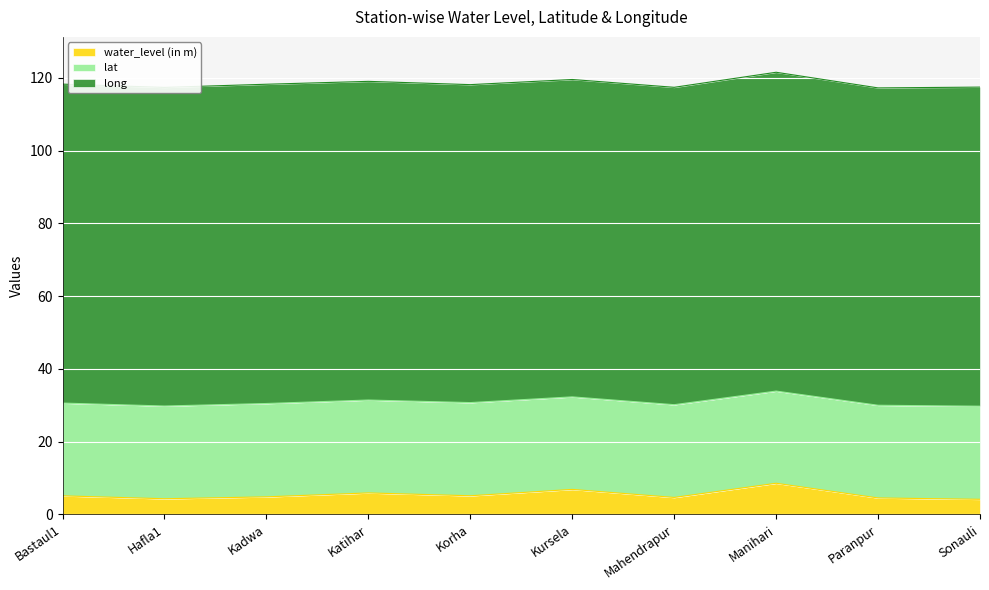

What is the lowest value of the long series?

87.2